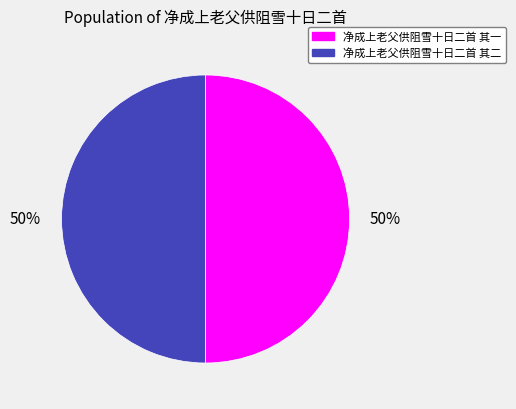

Do 净成上老父供阻雪十日二首 其二 and 净成上老父供阻雪十日二首 其一 together represent more than half of the pie?

Yes